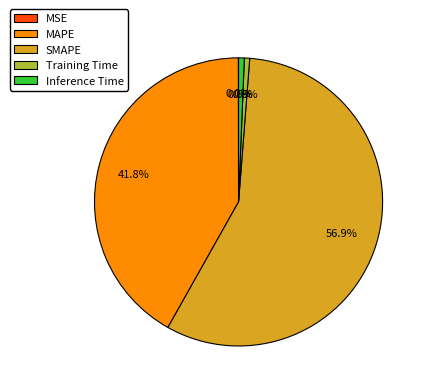

Which slice is the largest?

SMAPE